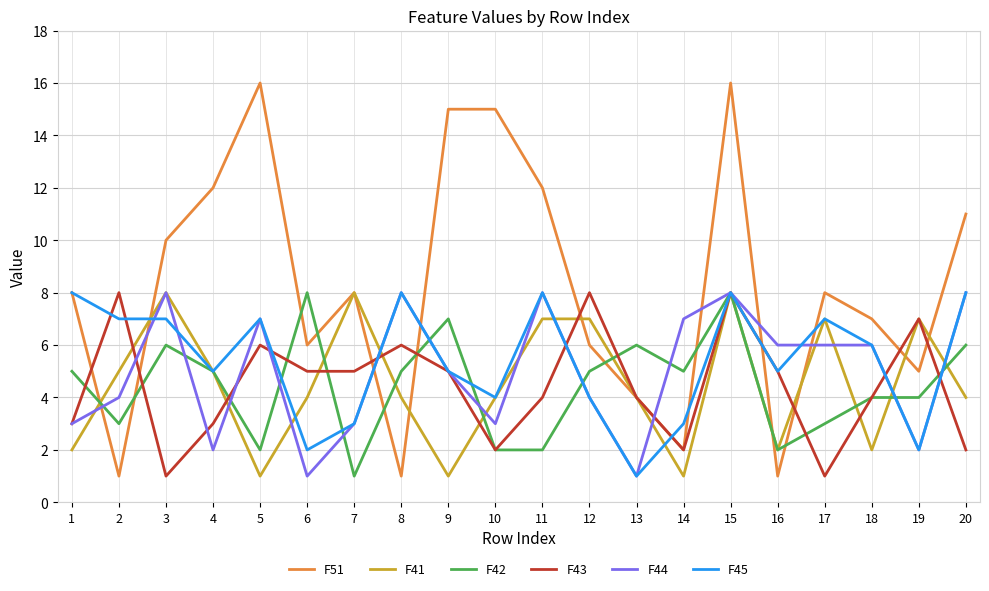

True or false: F44 and F51 cross at least once.

True